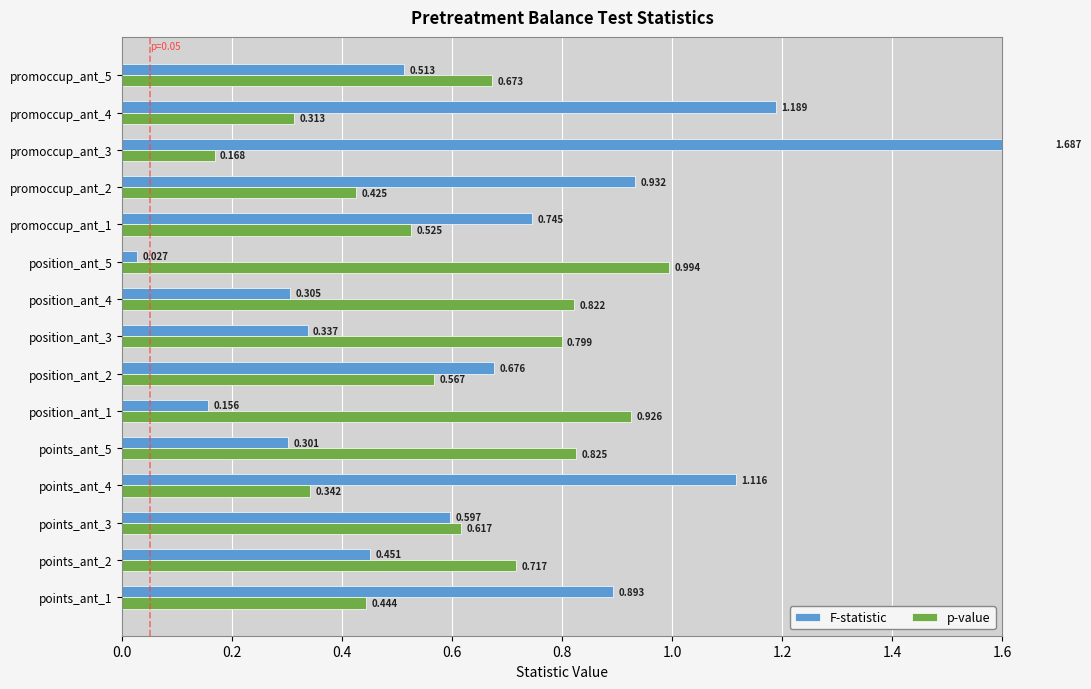

Between promoccup_ant_2 and promoccup_ant_5, which series saw the biggest shift?

F-statistic